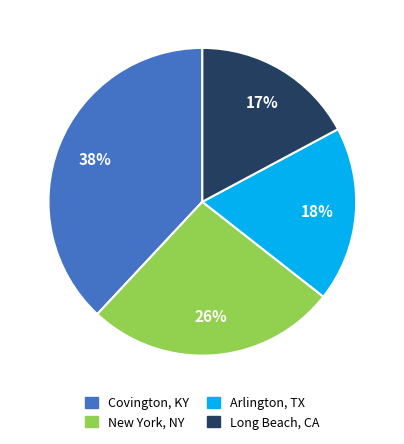

How many slices are in this pie chart?

4